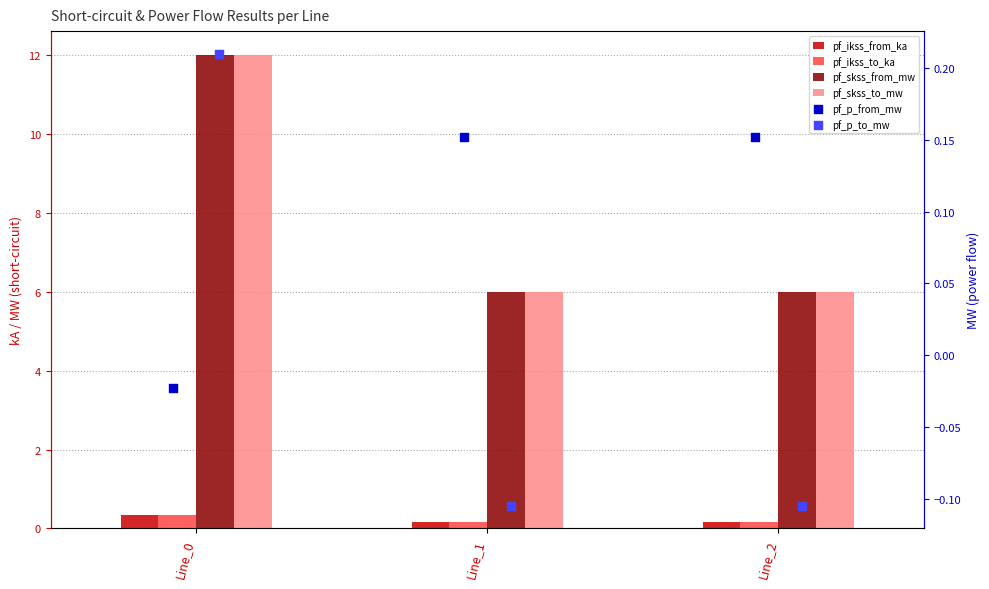

What are all the series names shown in the legend?

pf_ikss_from_ka, pf_ikss_to_ka, pf_skss_from_mw, pf_skss_to_mw, pf_p_from_mw, pf_p_to_mw